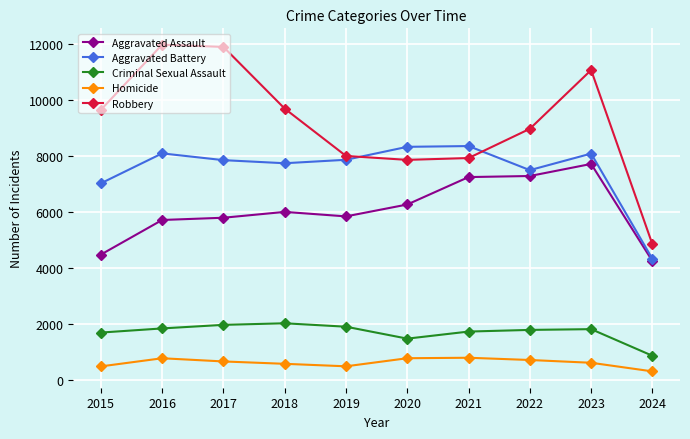

True or false: Criminal Sexual Assault and Aggravated Assault intersect in this chart.

False